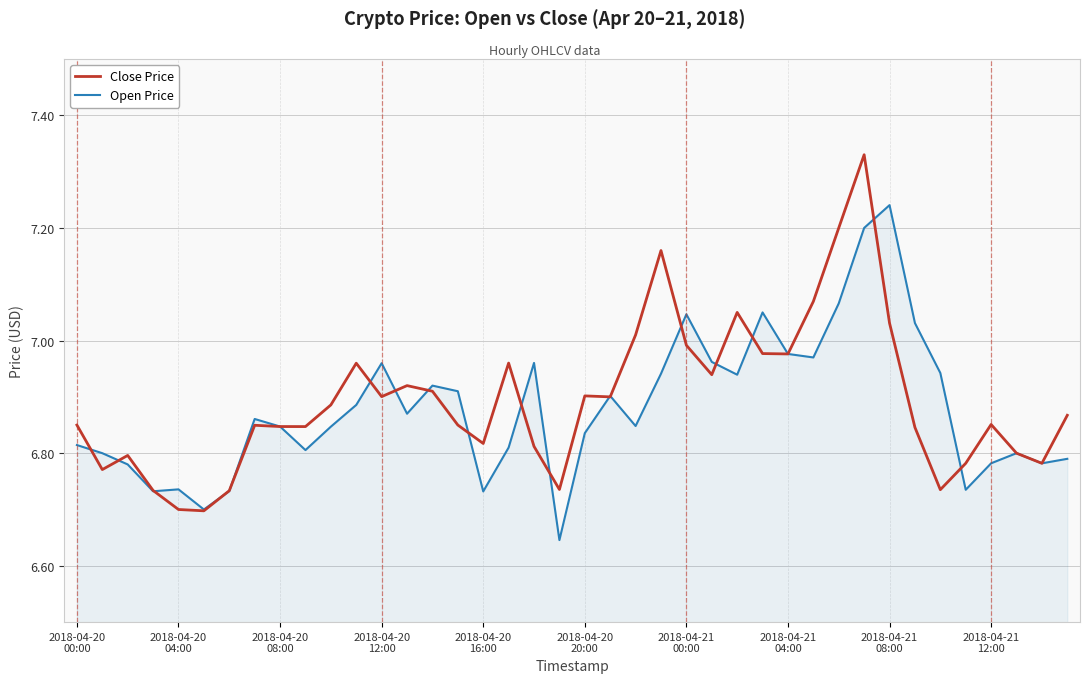

Which series has the largest total across all categories?

Close Price